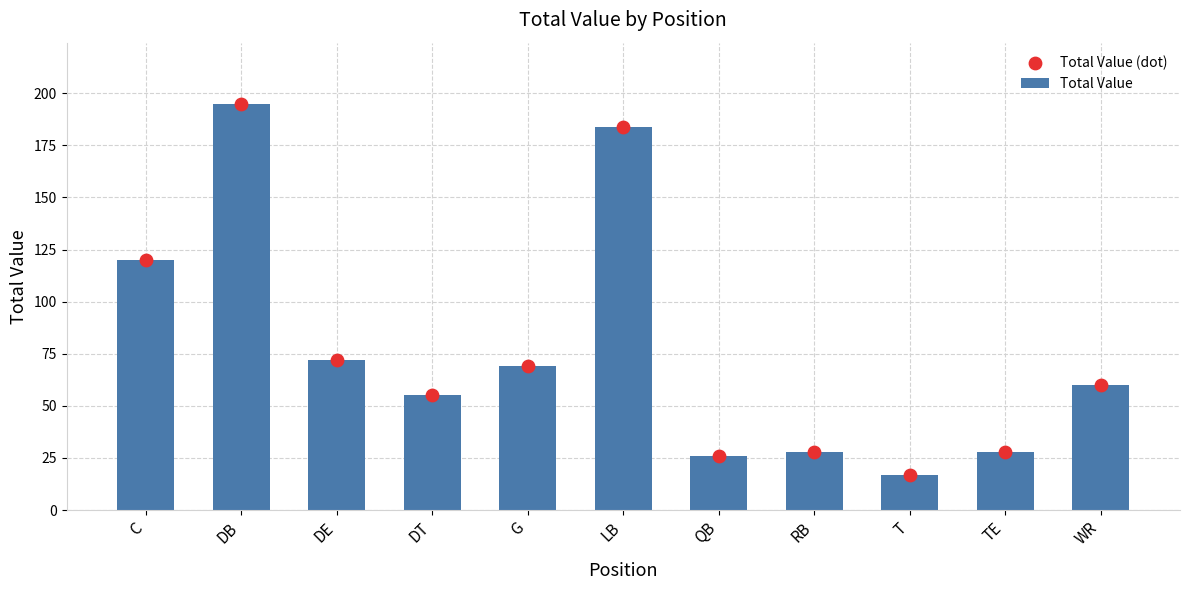

What is the total value across all series at RB?

56